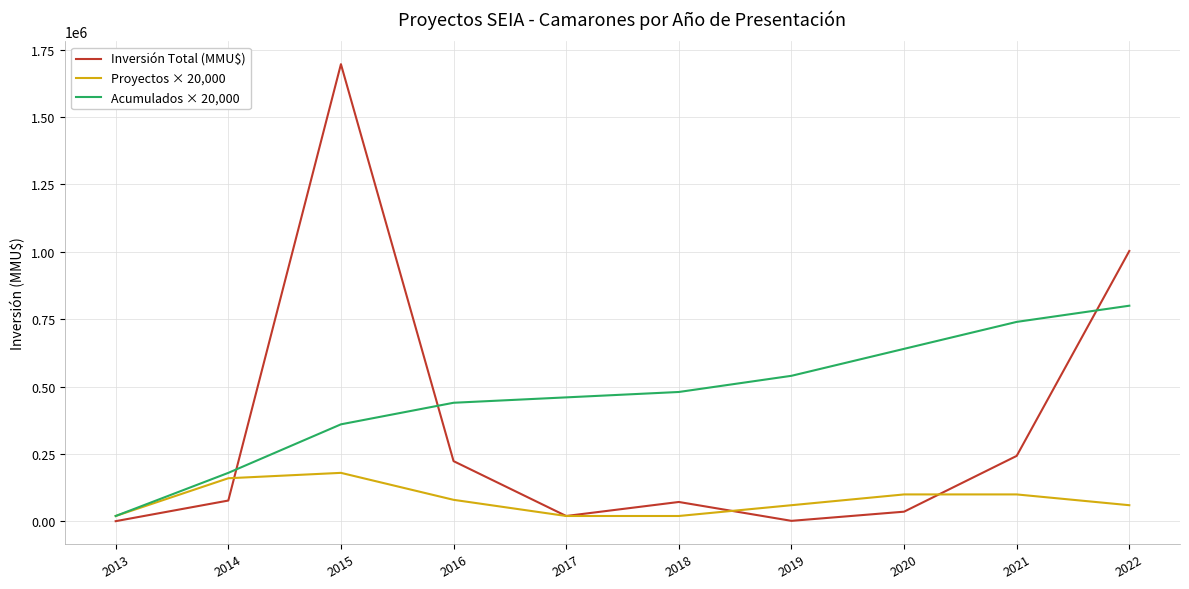

Is it true that Acumulados × 20,000 equals 360000 at 2015?

True